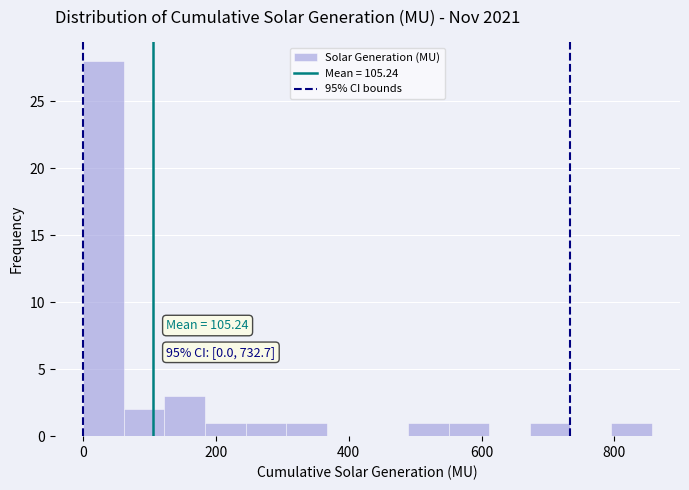

Around what value on the x-axis is the tallest bar? Give the approximate position of its centre, as read against the axis.

40